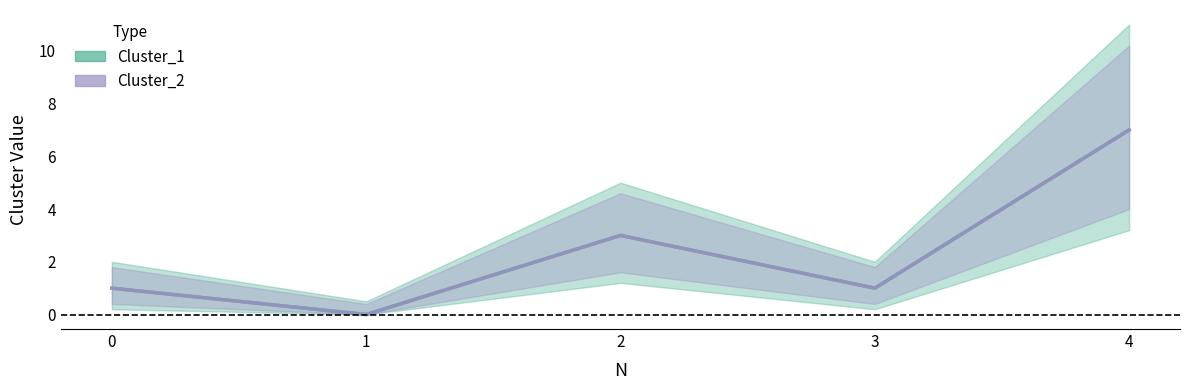

What value does the Cluster_1 line series have at 2?

3